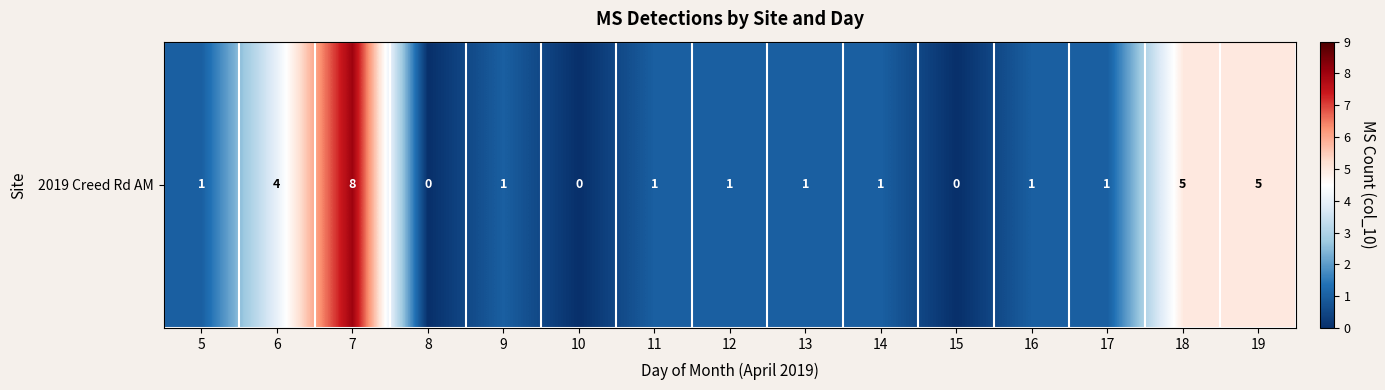

Rank the categories by value from lowest to highest.

8, 10, 15, 5, 9, 11, 12, 13, 14, 16, 17, 6, 18, 19, 7